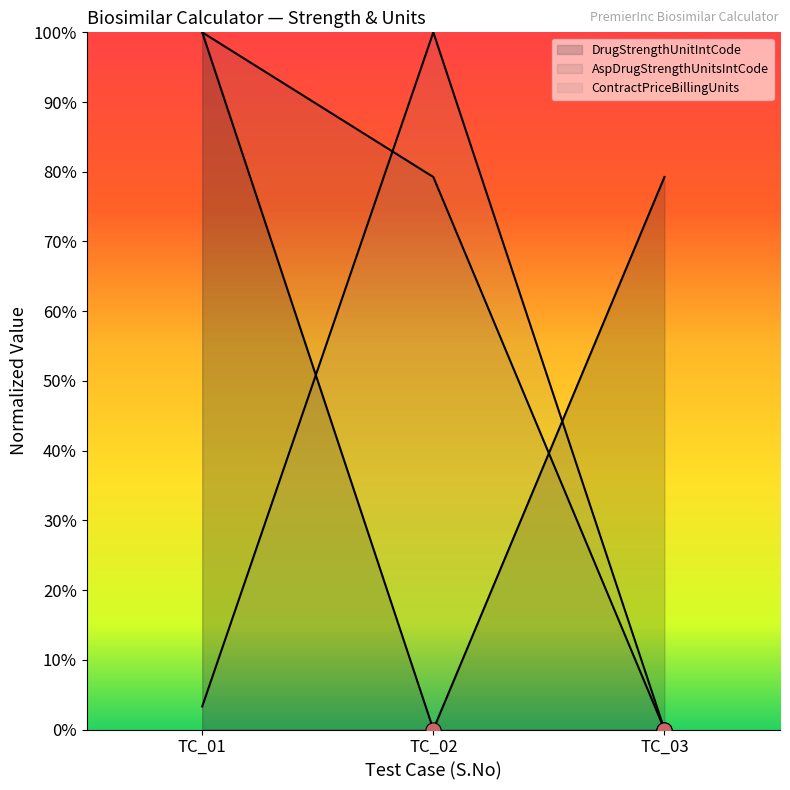

What are all the series names shown in the legend?

DrugStrengthUnitIntCode, AspDrugStrengthUnitsIntCode, ContractPriceBillingUnits